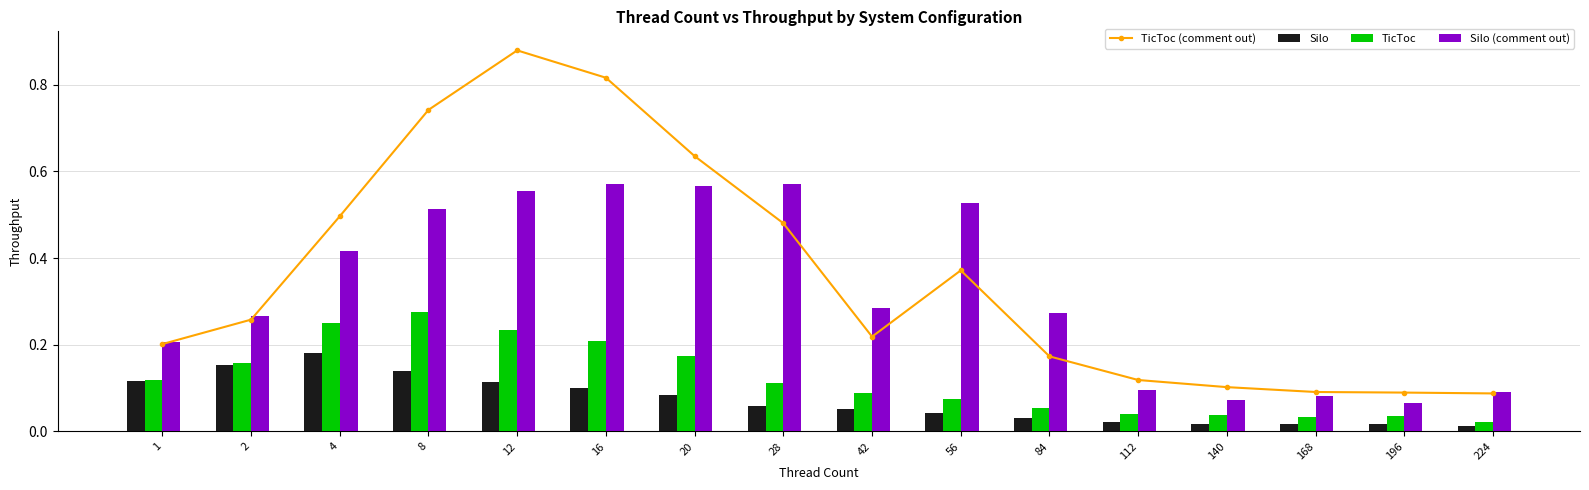

Is it true that TicToc equals 0.1 at 8?

False